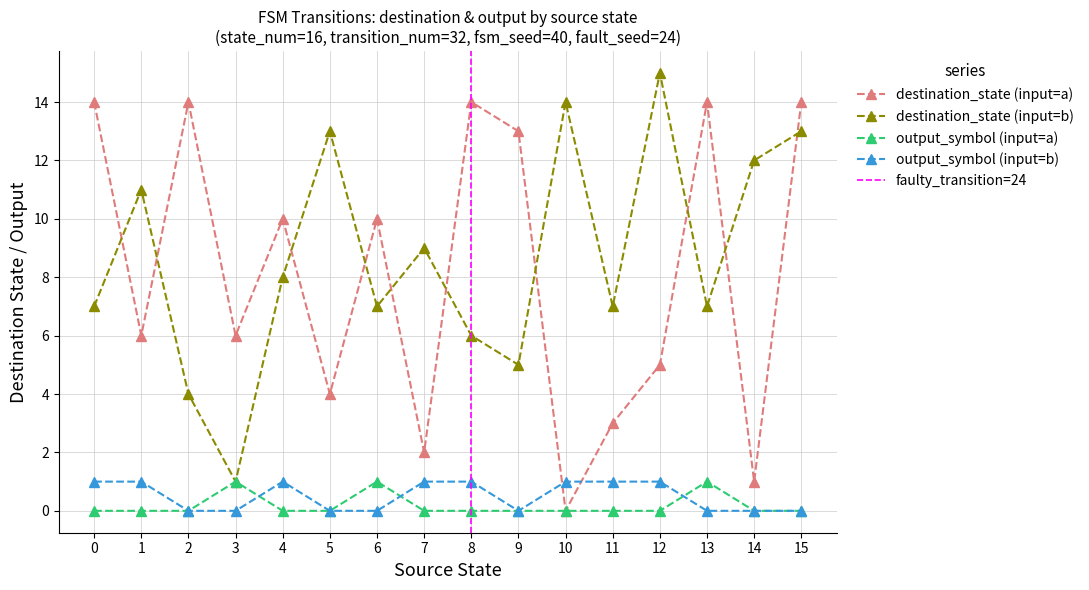

Is it true that source_state equals 2 at 18?

False